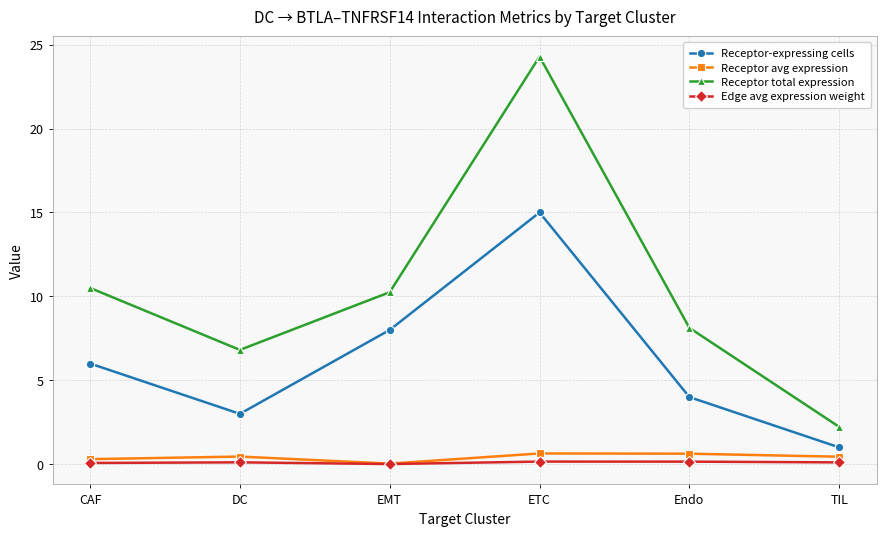

At how many categories does at least one series exceed 13?

1